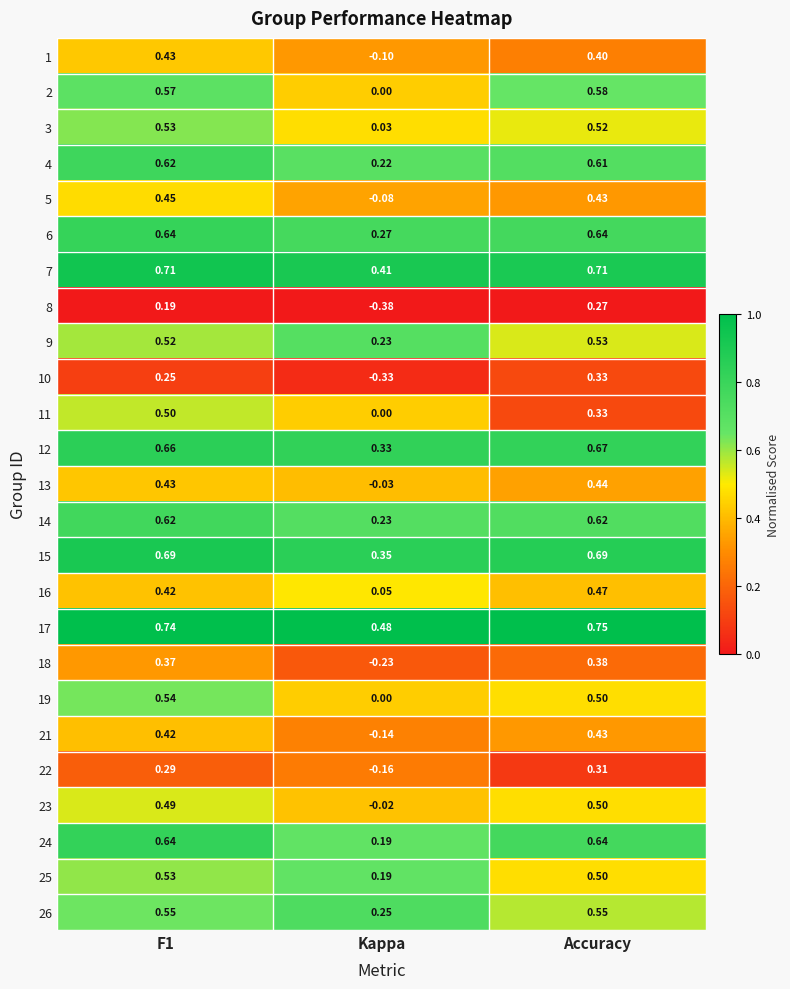

Where is 13 nearest to the value 0?

Kappa